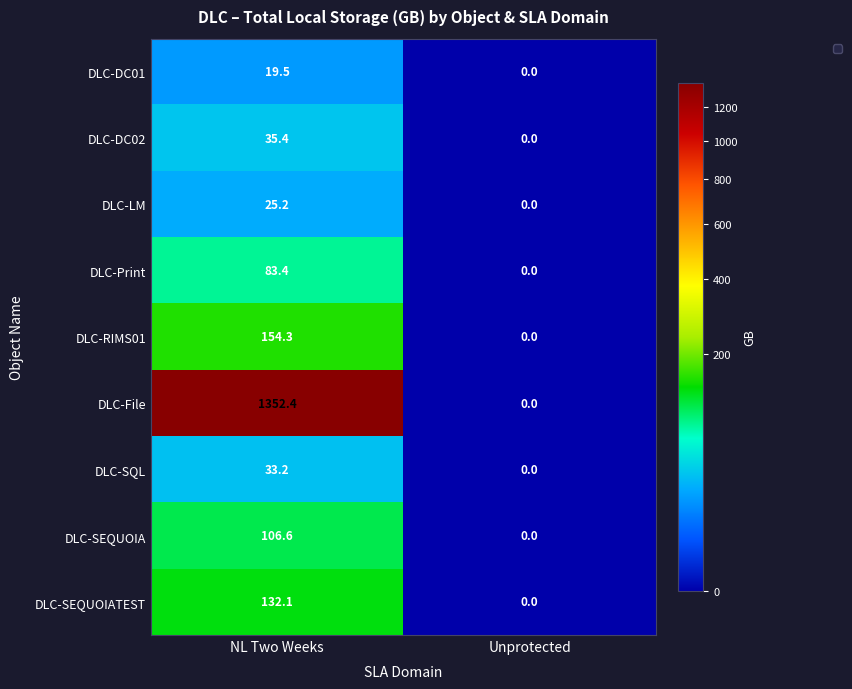

Which series has the largest total across all categories?

DLC-File